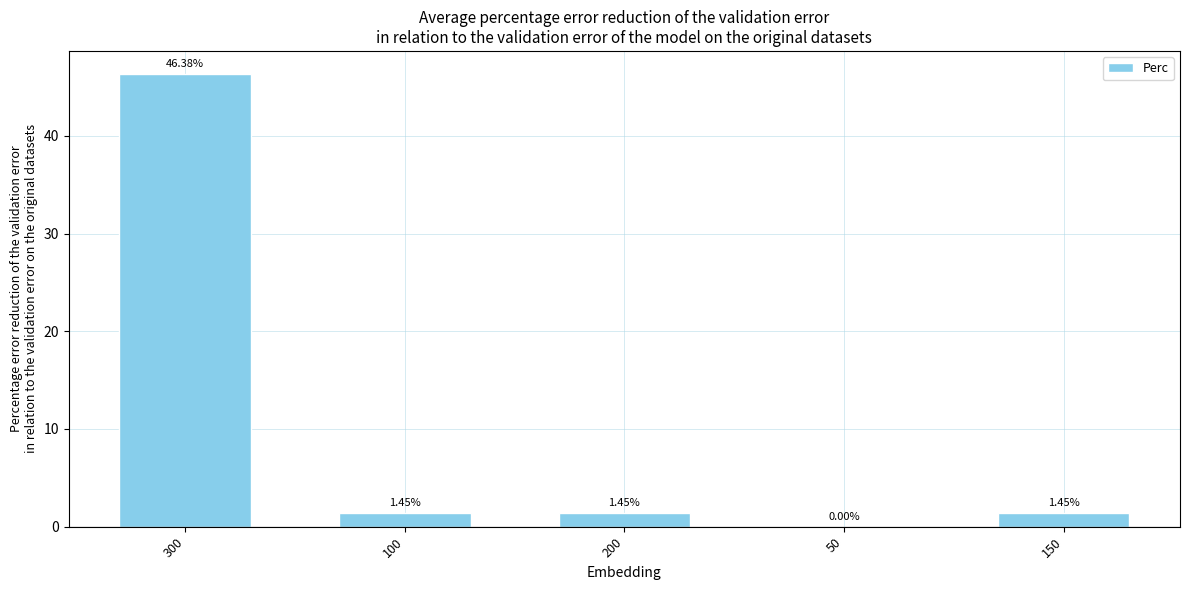

Which has a higher value, 150 or 50?

150